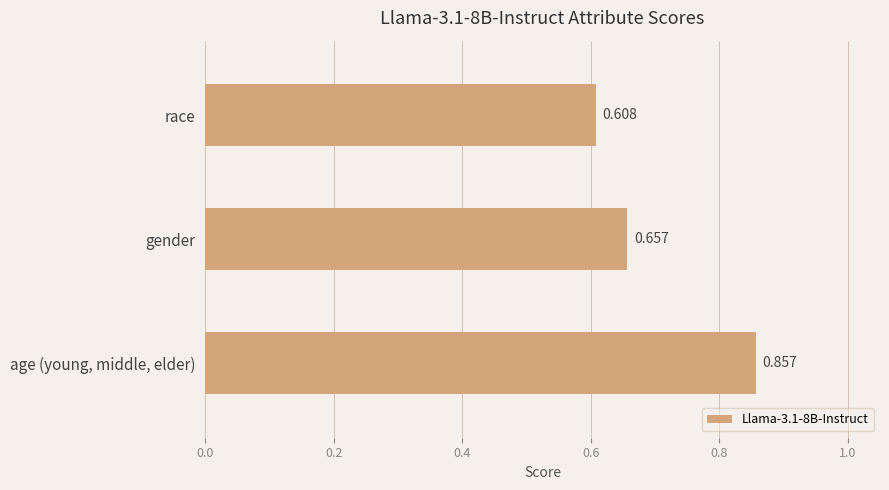

Where is the data nearest to the value 0?

race